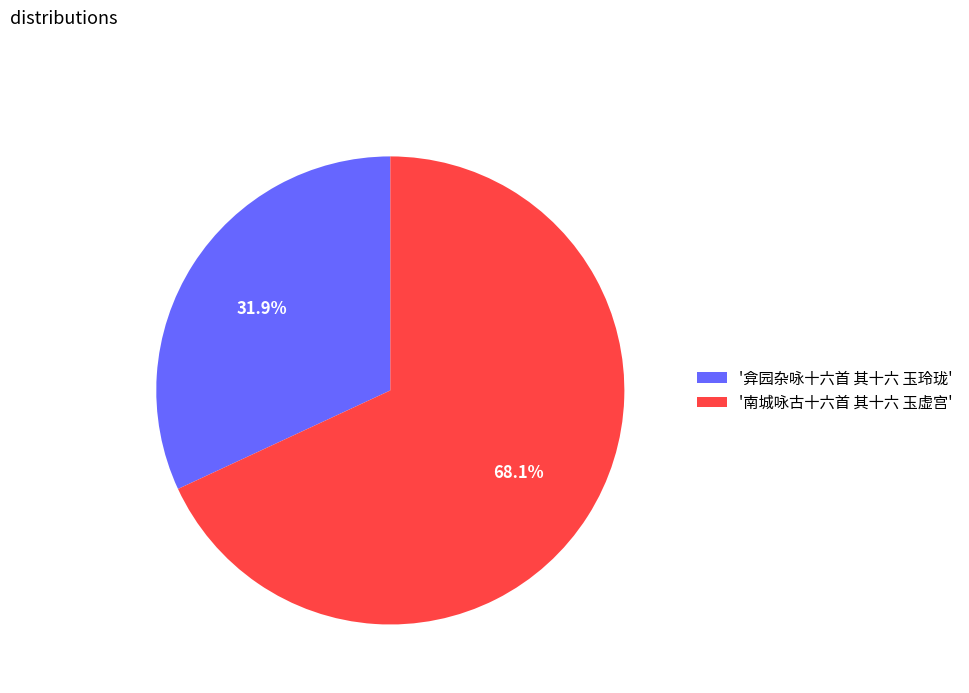

Which slice represents more than half of the pie?

'南城咏古十六首 其十六 玉虚宫'